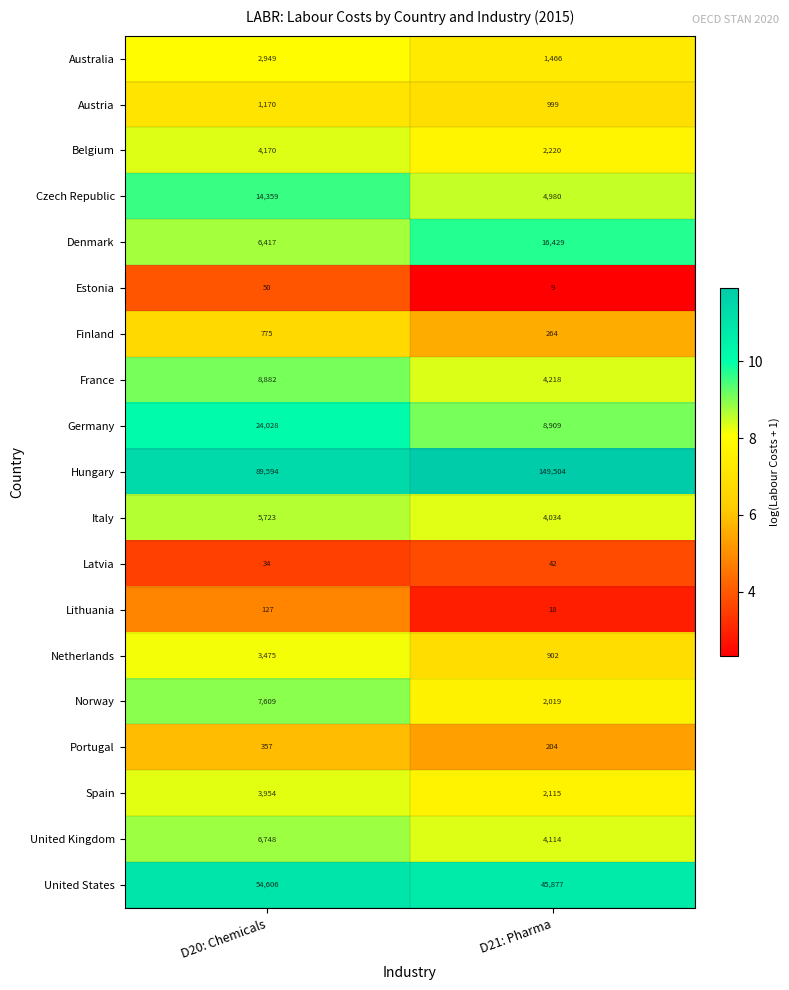

What is the difference between the maximum and minimum values in the Czech Republic series?

9379